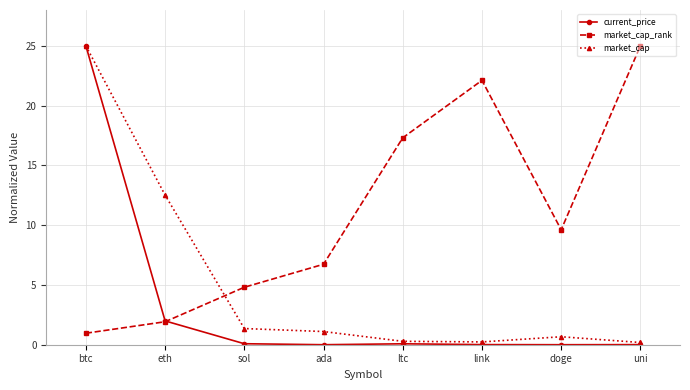

How many distinct data groups are displayed?

3